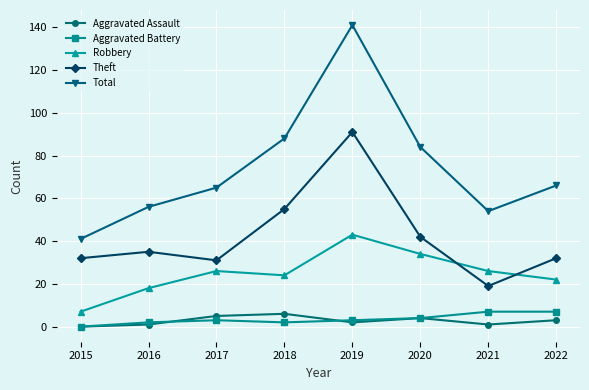

What is the difference between the Aggravated Battery values at 2022 and 2019?

4